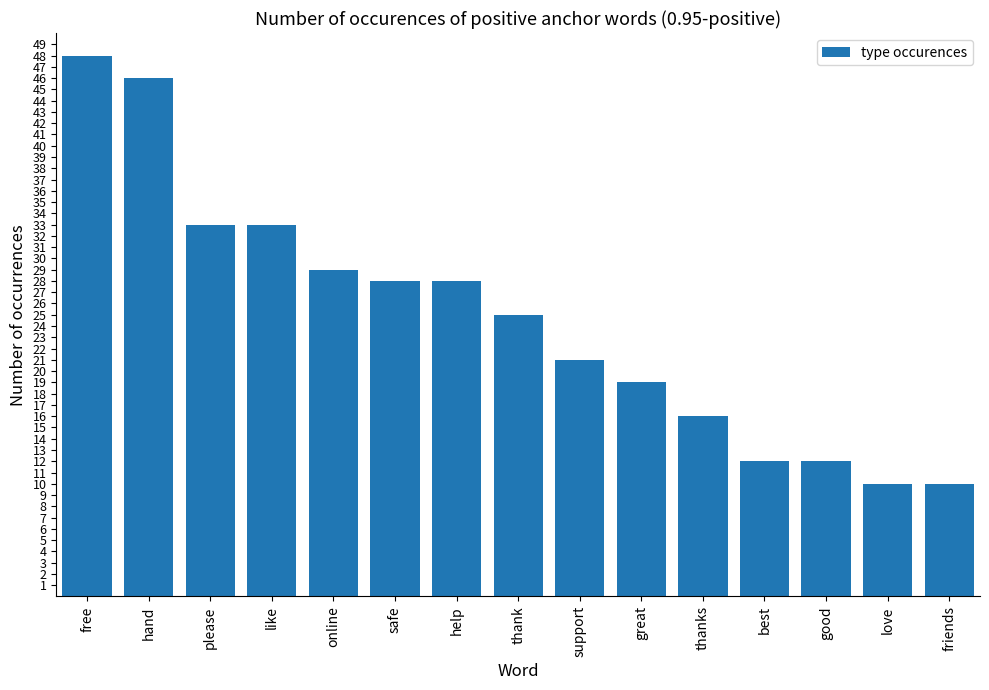

Which category has the highest value across all series?

free